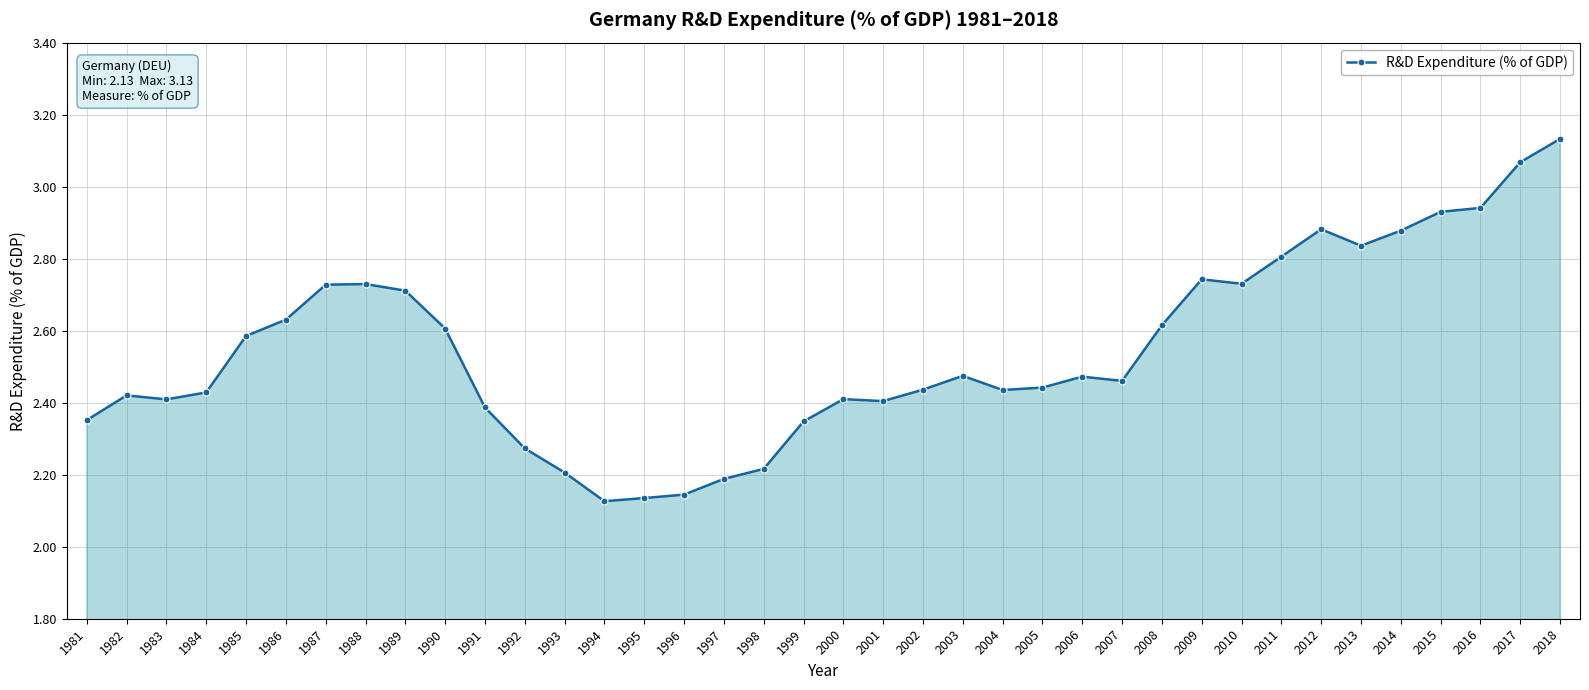

What is the difference between the maximum and second lowest values?

1.0